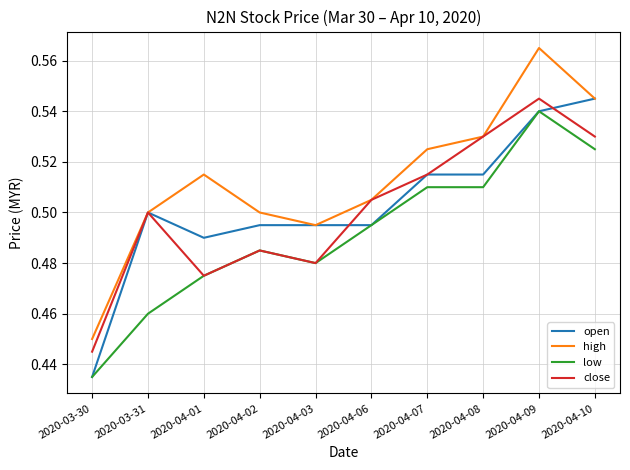

True or false: low has a value of 0.3 at 2020-04-07.

False